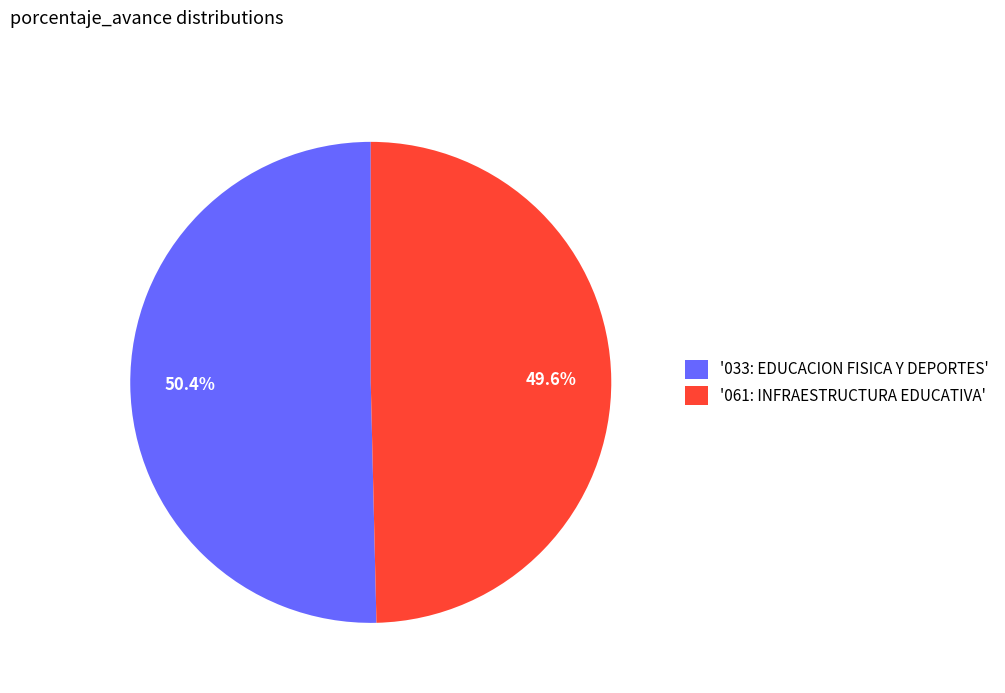

Do '061: INFRAESTRUCTURA EDUCATIVA' and '033: EDUCACION FISICA Y DEPORTES' together represent more than half of the pie?

Yes